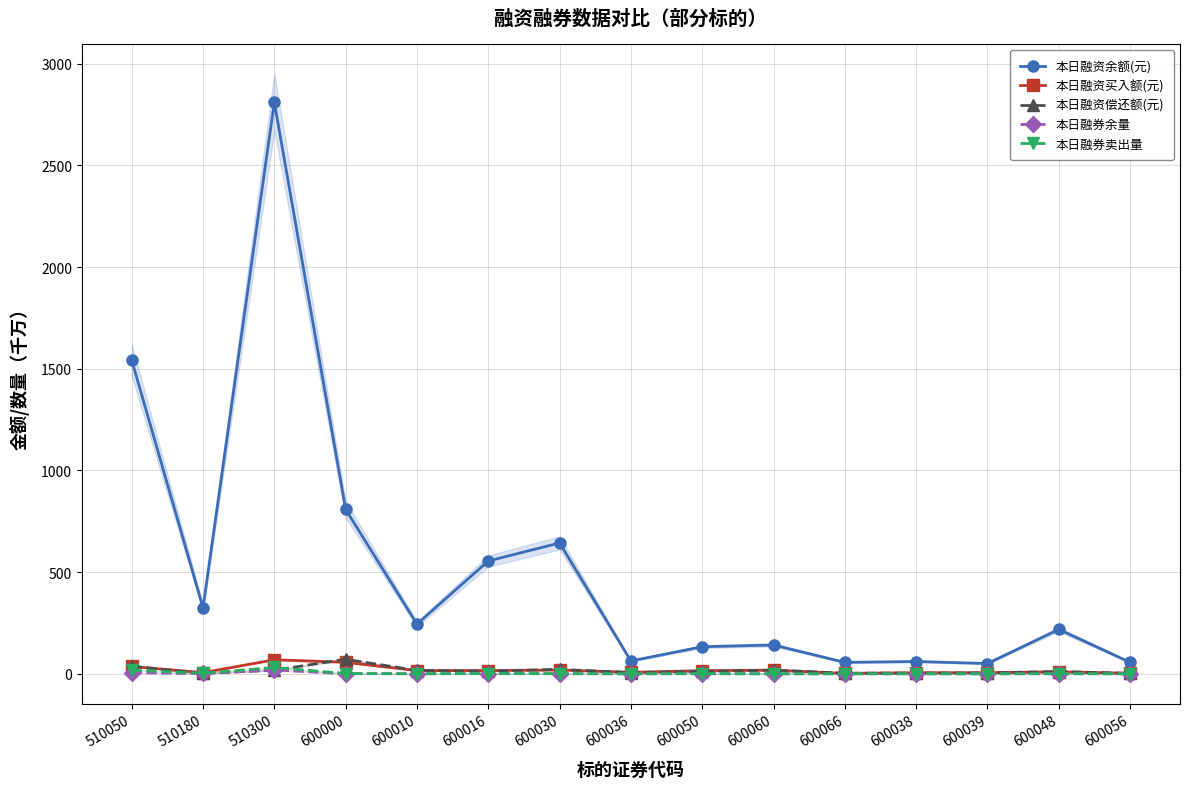

What is the value of the 本日融资买入额(元) point at the 10th from the left?

17.9